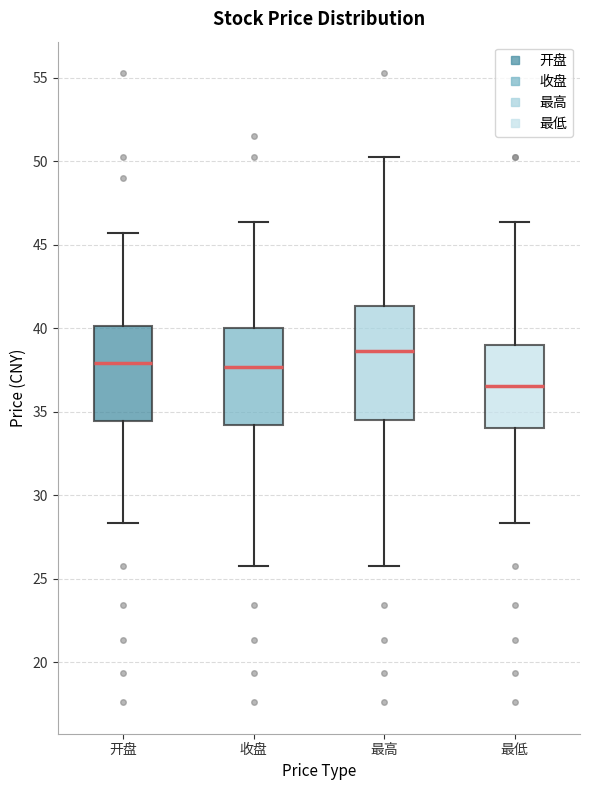

Which box has the lowest median line?

最低